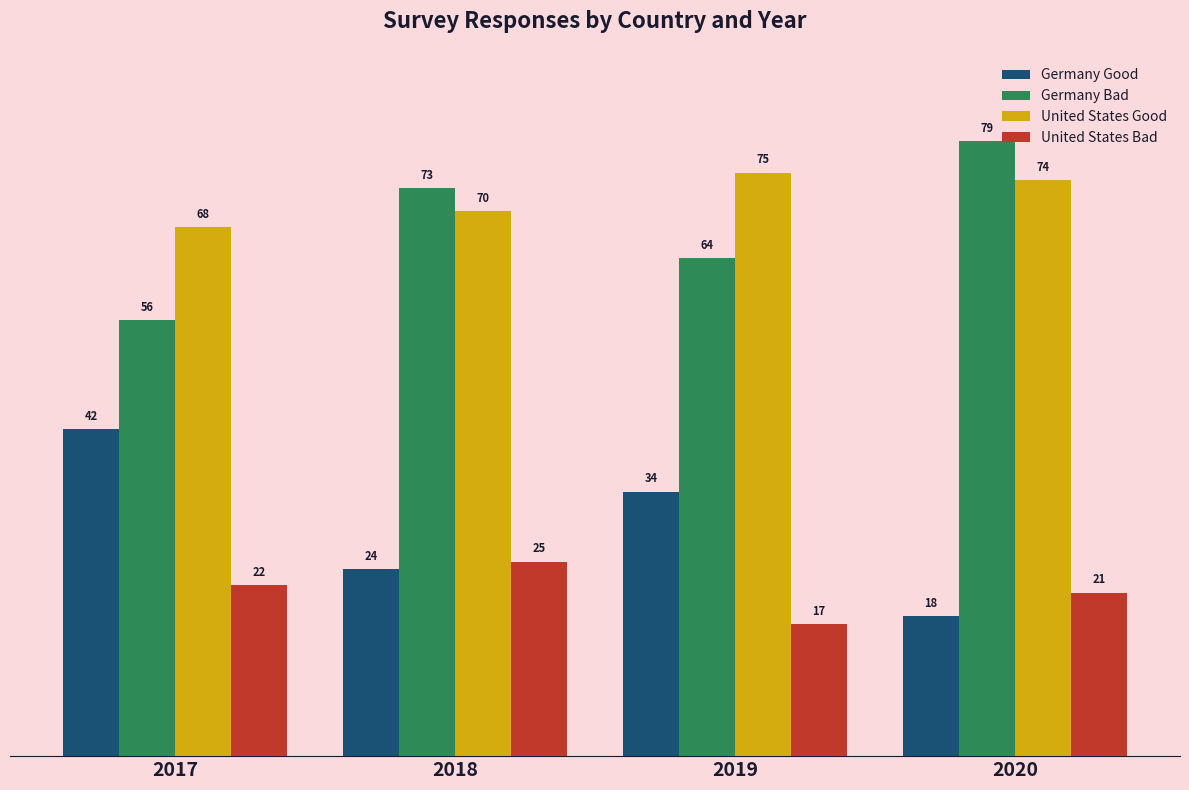

What is the sum of the Germany Bad values at 2017 and 2018?

129